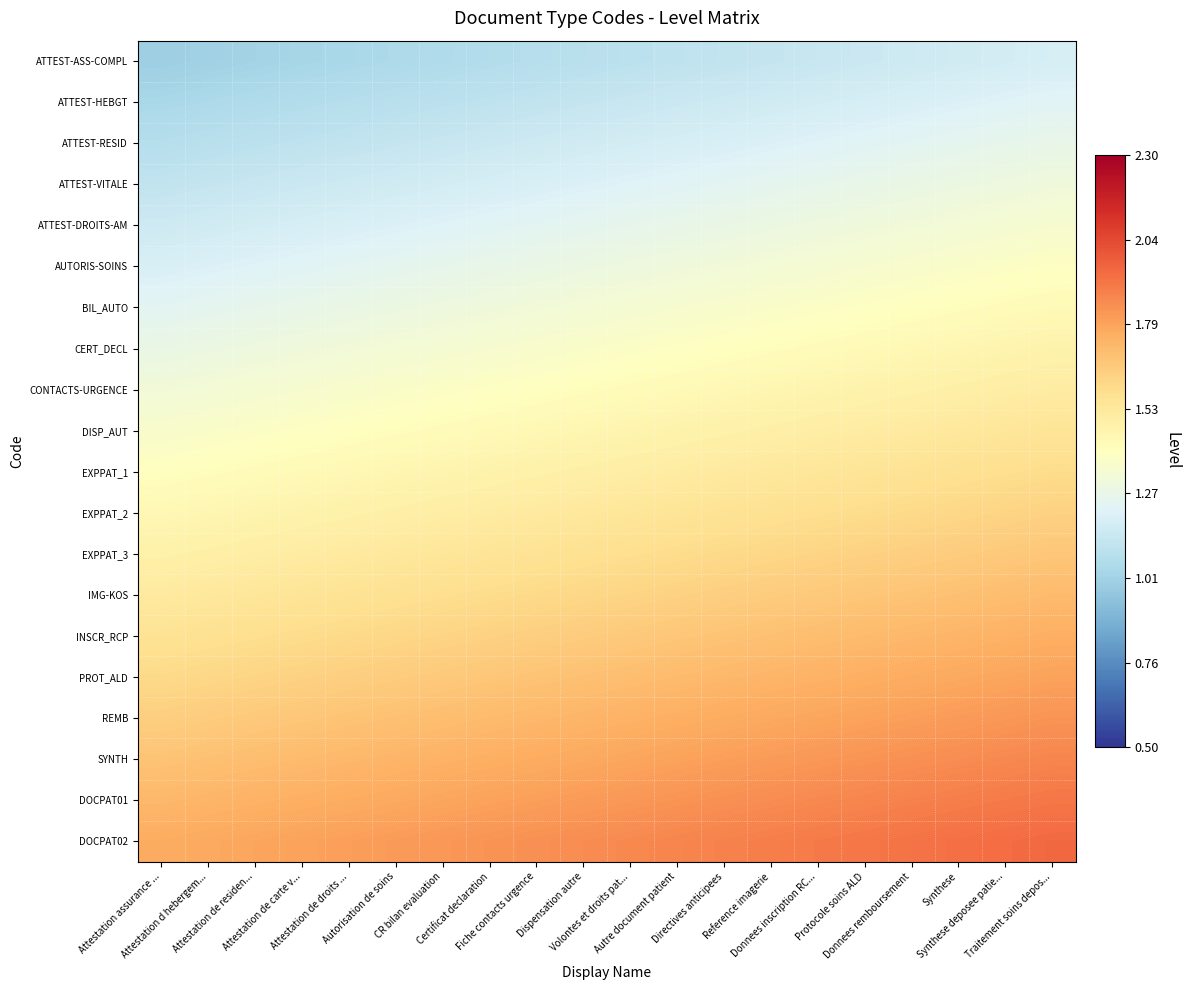

Between Attestation de carte v... and Protocole soins ALD, which is larger?

Protocole soins ALD